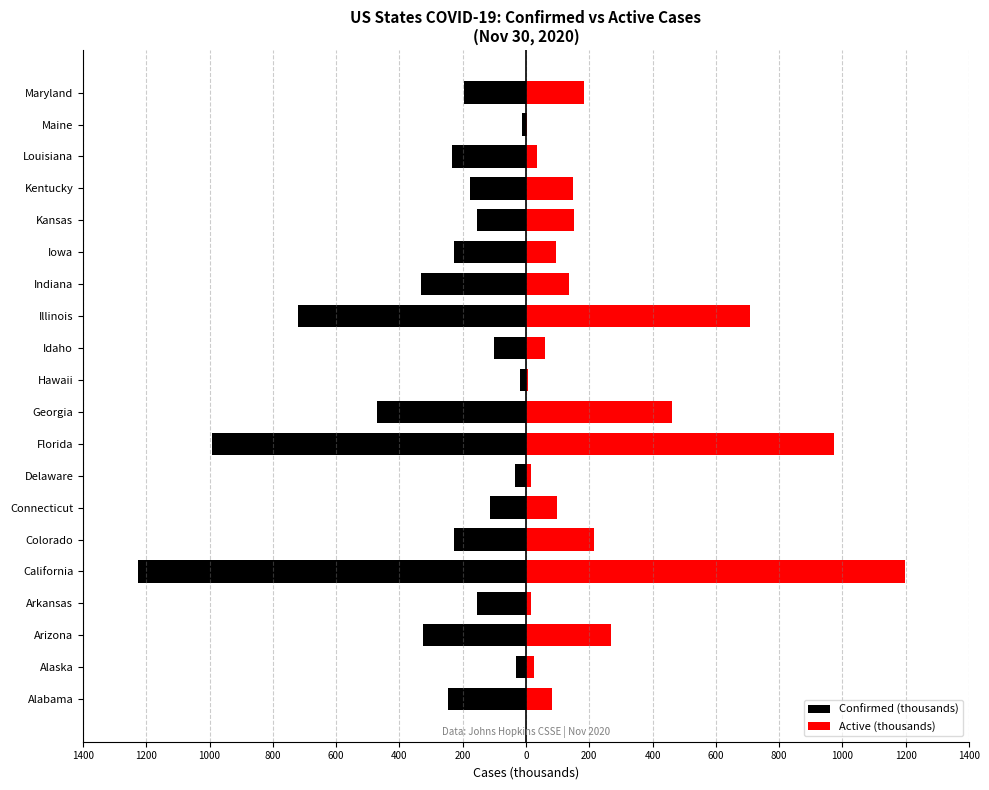

List the series in order of their peak value, highest first.

Active (thousands), Confirmed (thousands)